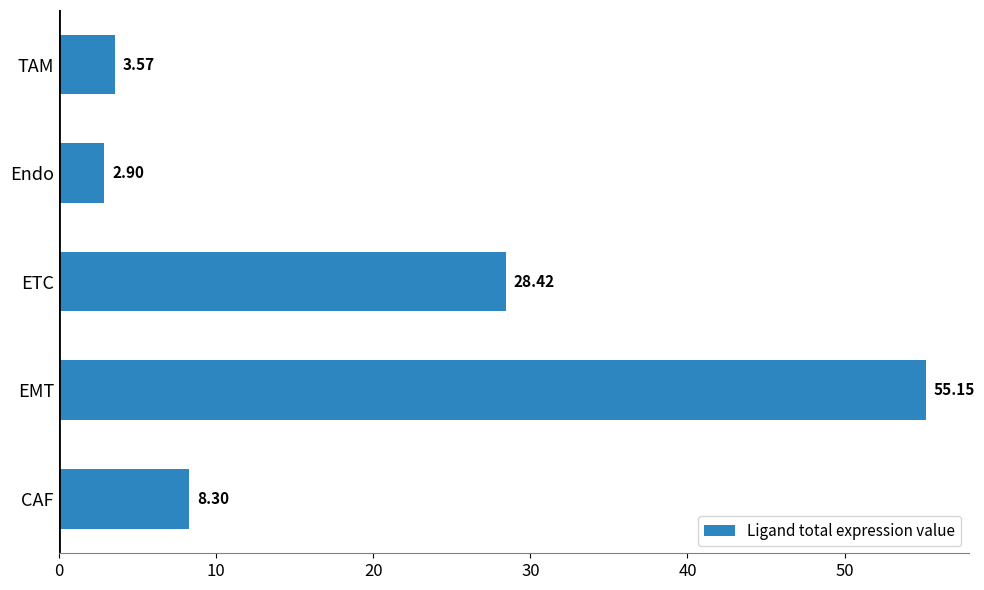

Where is the data nearest to the value 29?

ETC